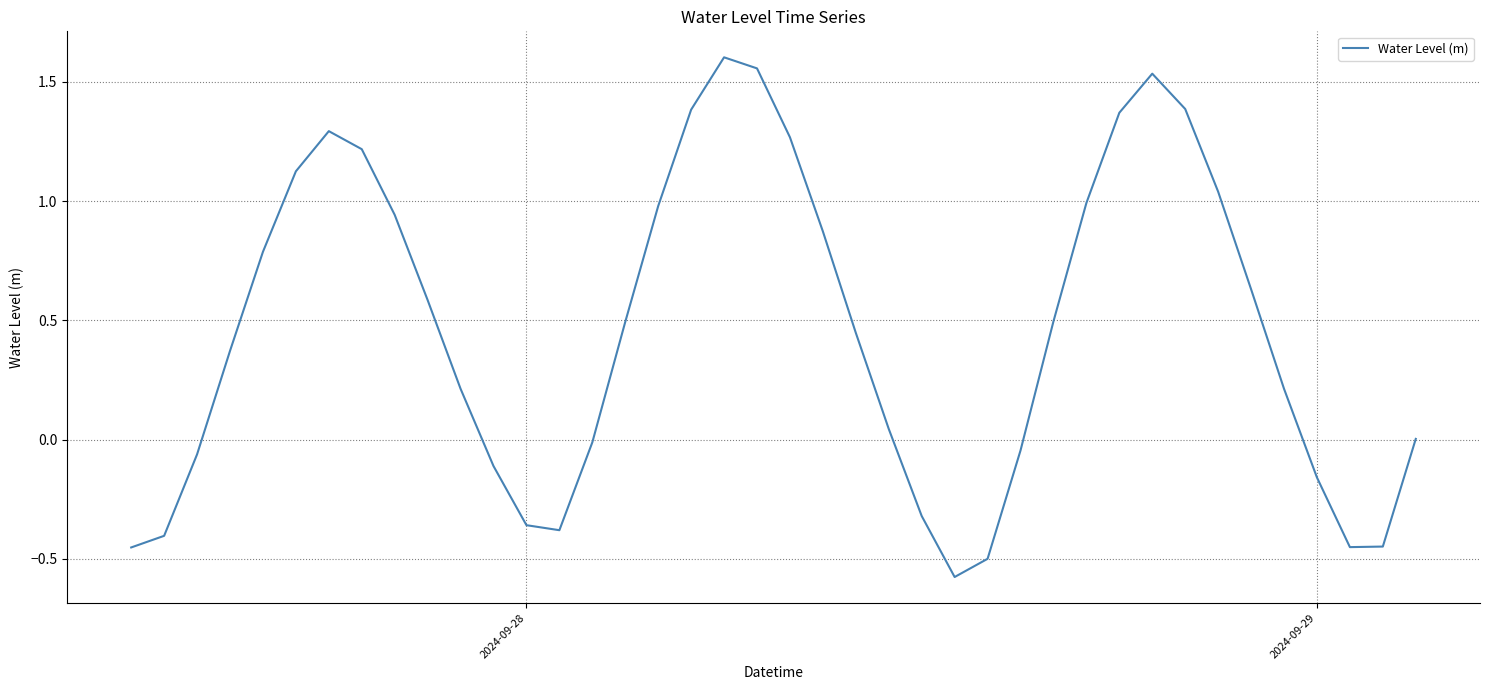

How many lines are shown in the chart?

1